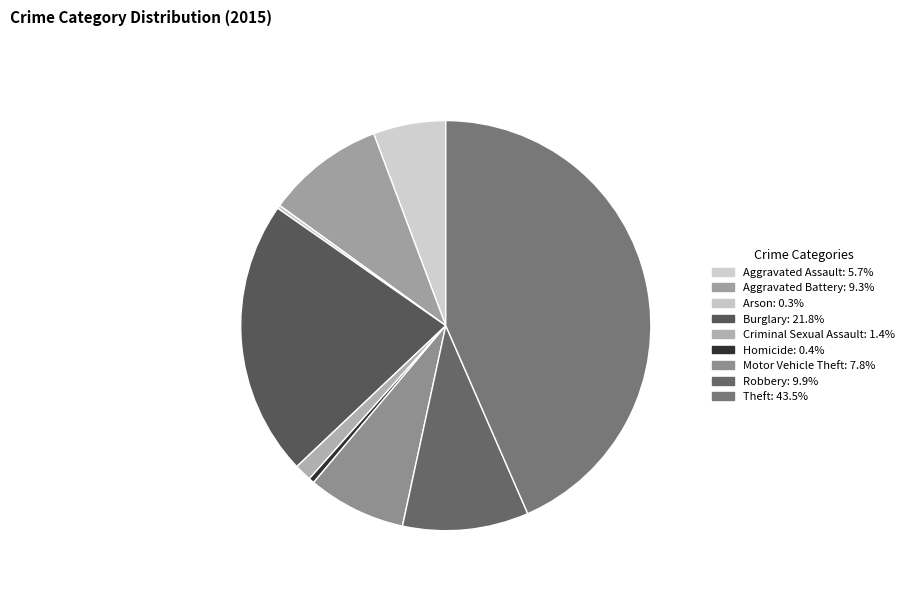

Approximately how many times larger is the value at Arson compared to Criminal Sexual Assault?

0.2